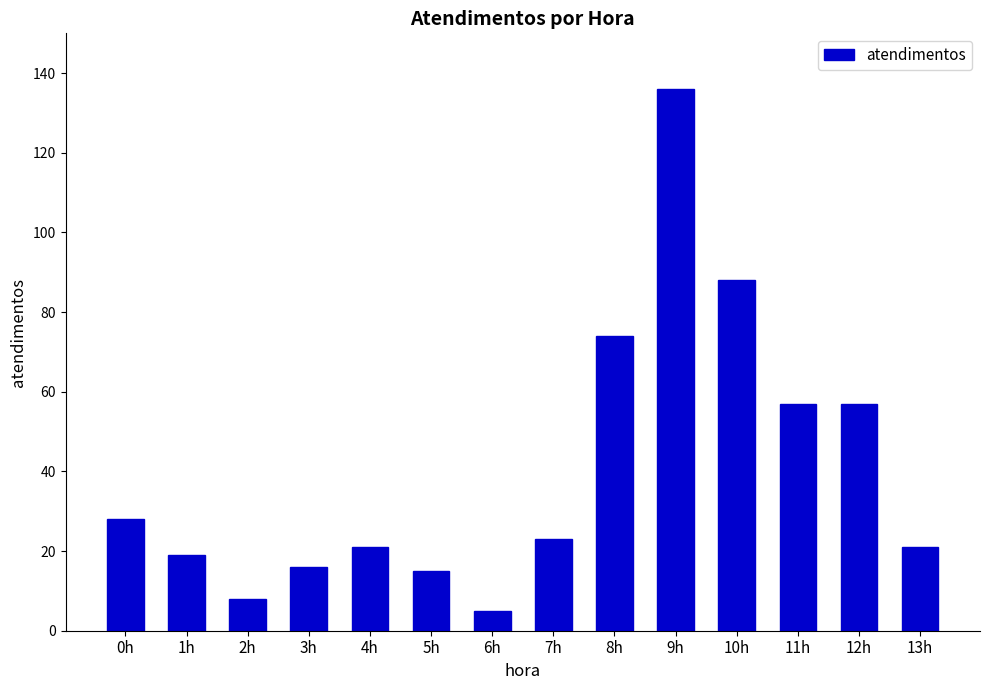

What is the value of the 6th bar from the left?

15